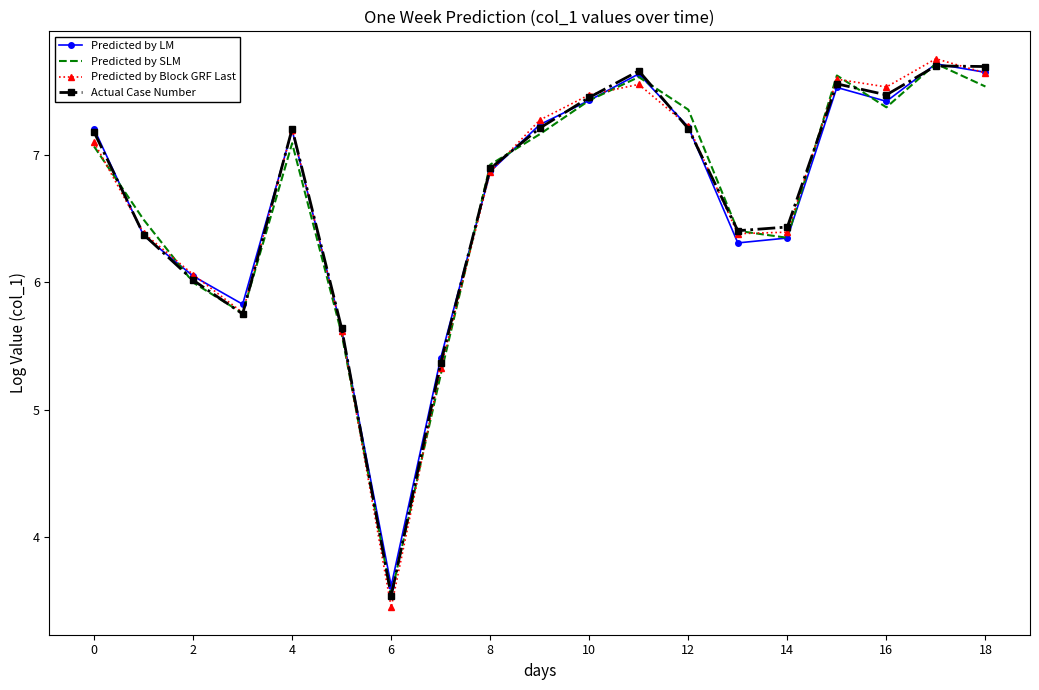

What is the difference between the maximum and minimum values in the Predicted by SLM series?

4.2